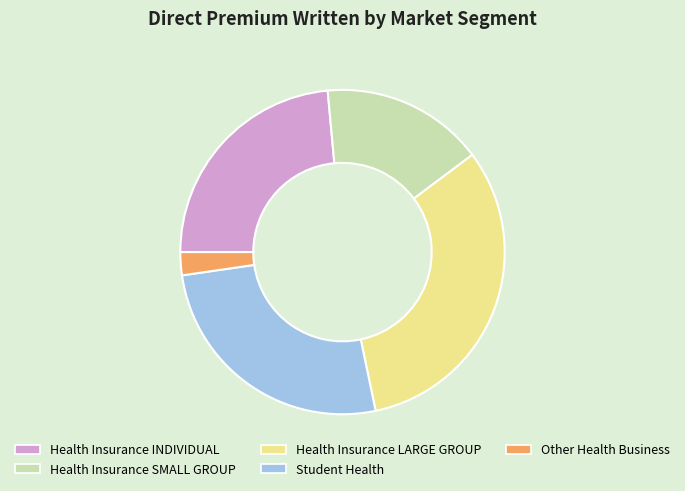

Is there any slice that represents more than half of the pie?

No